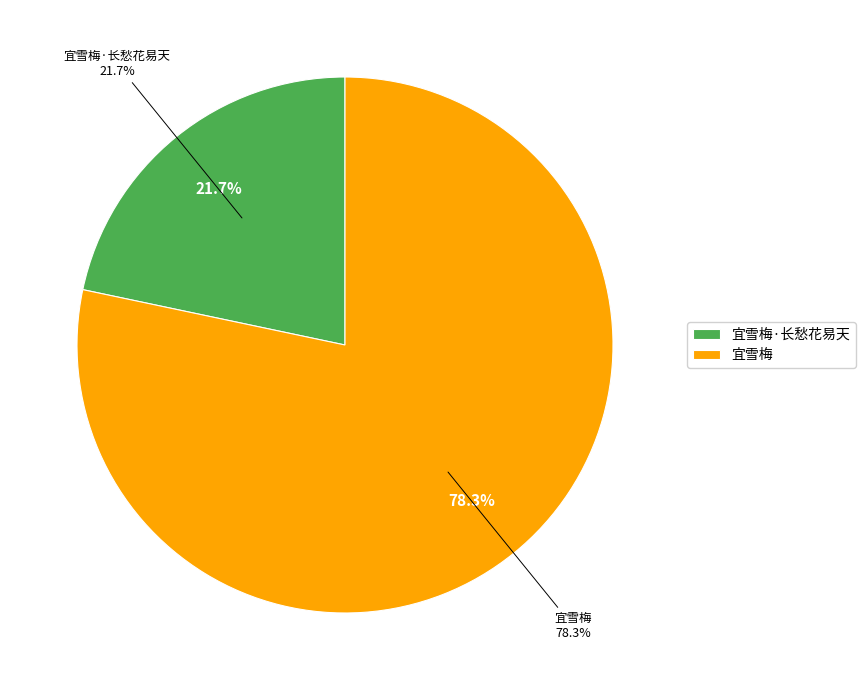

The 宜雪梅·长愁花易天 slice represents 22% of the pie. True or false?

True